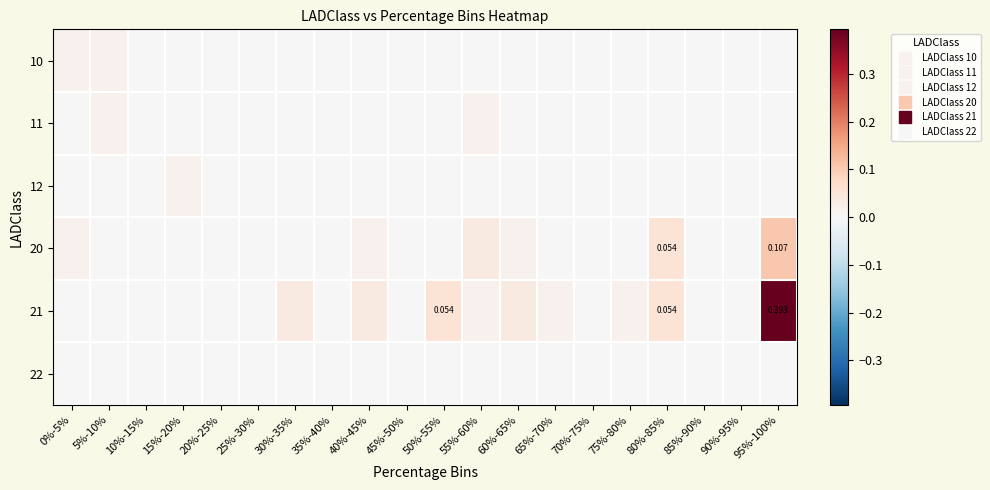

Which category has the lowest value across all series?

10%-15%